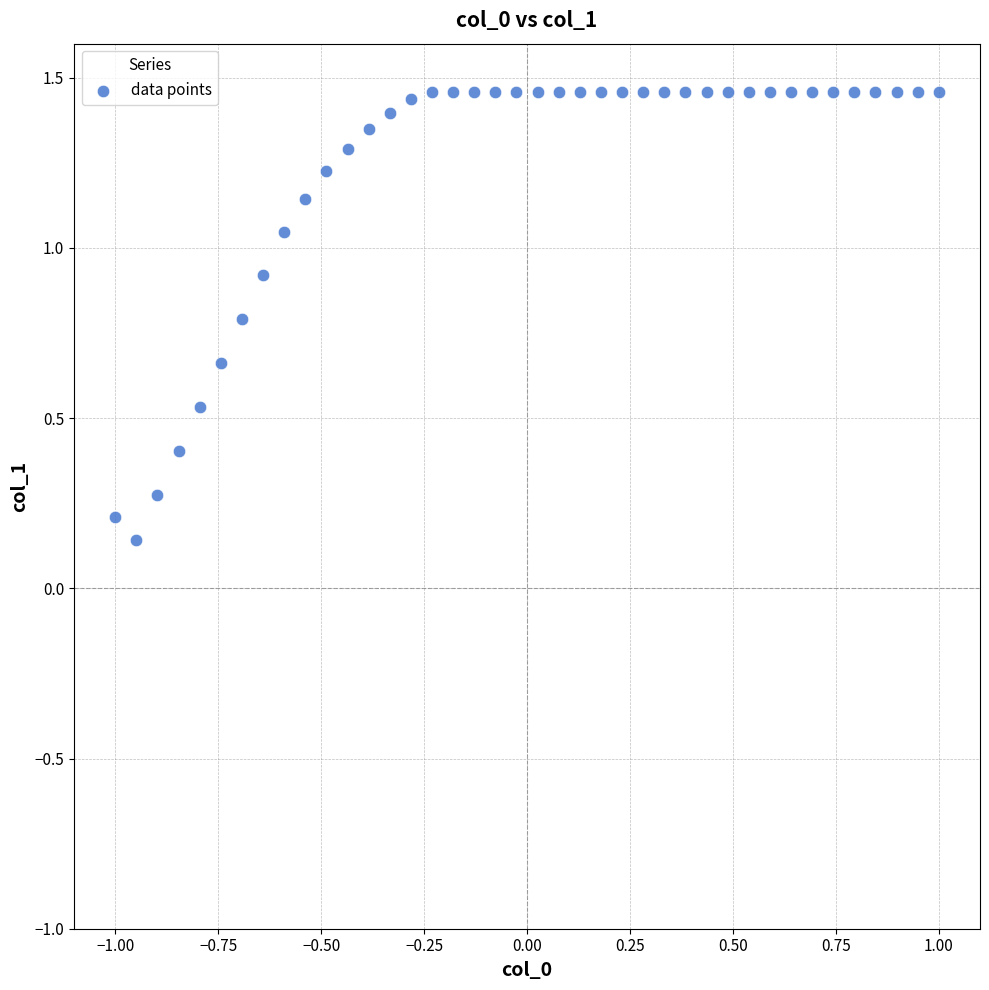

What is the range of X values (max minus min)?

2.0